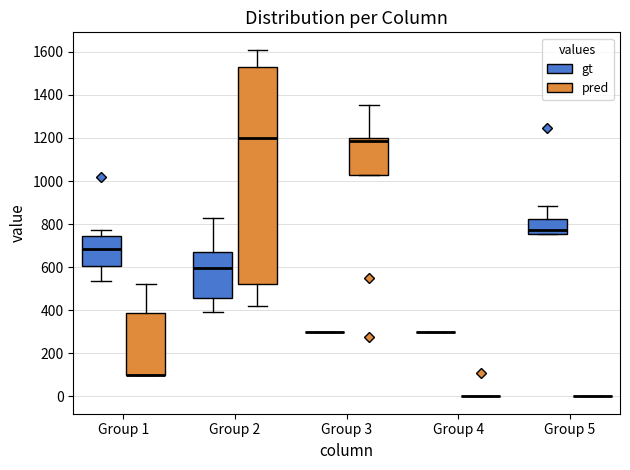

Comparing the boxes themselves (not the whiskers), which one is the tallest?

Group 2 (pred)